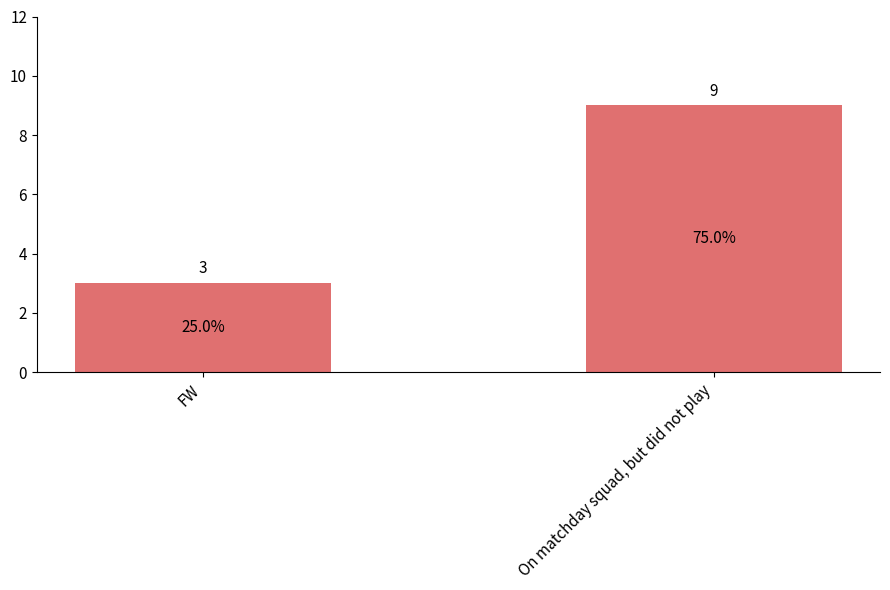

List the labels in order of value, smallest first.

FW, On matchday squad, but did not play